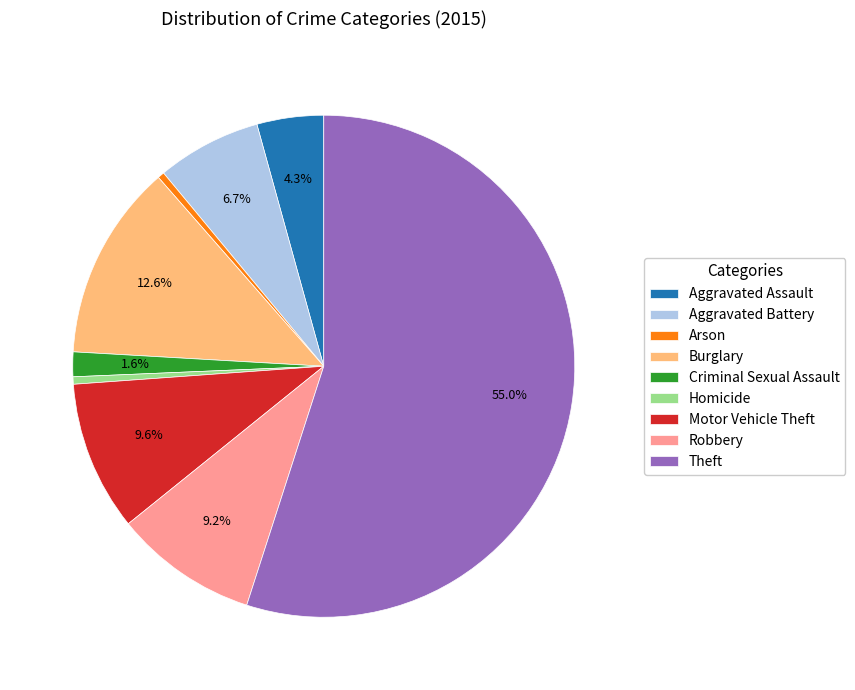

Which category has the biggest portion of the pie?

Theft